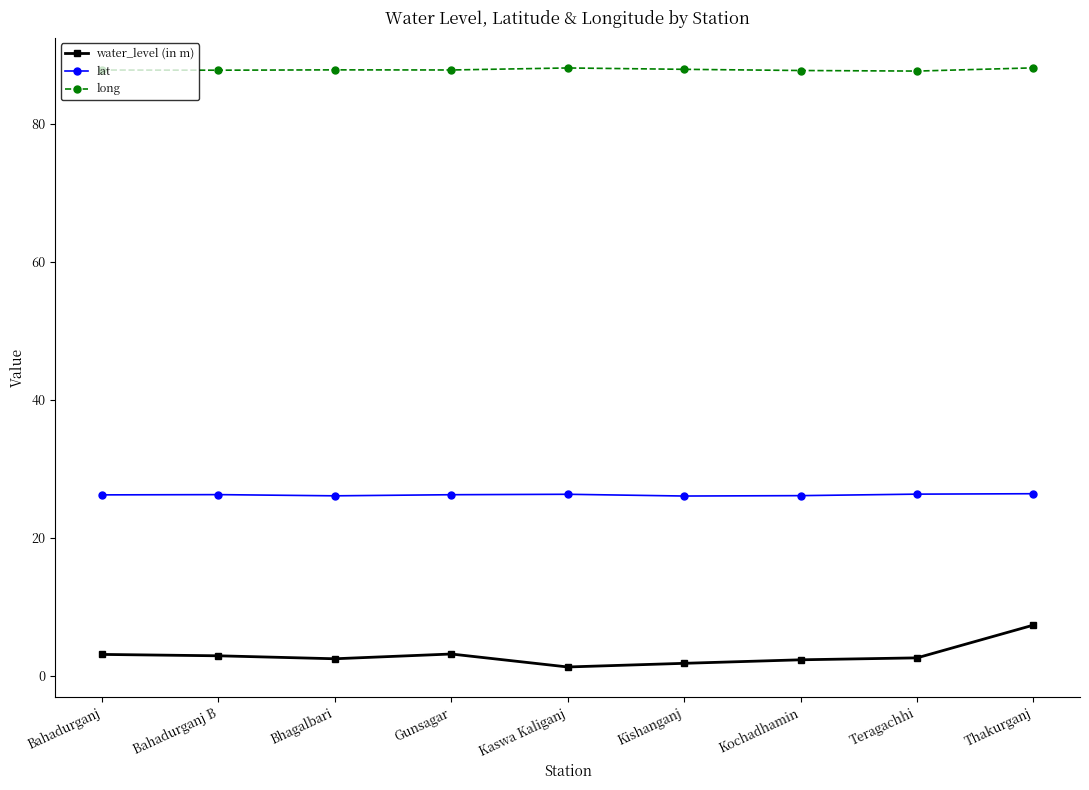

What is the value of the long point at the 5th from the left?

88.1